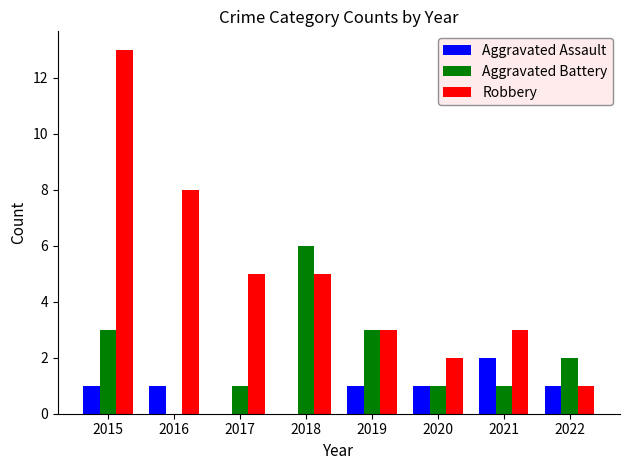

How many categories are shown in the chart?

8